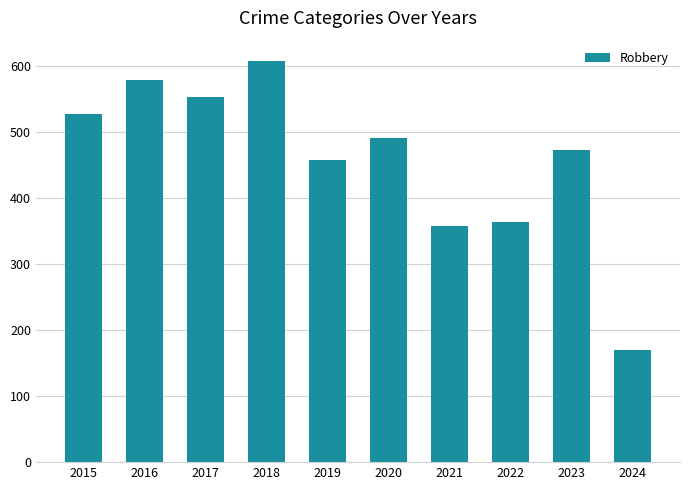

Reading right to left, list all the values displayed in this chart.

2024=170	2023=473	2022=364	2021=357	2020=491	2019=458	2018=608	2017=553	2016=579	2015=527